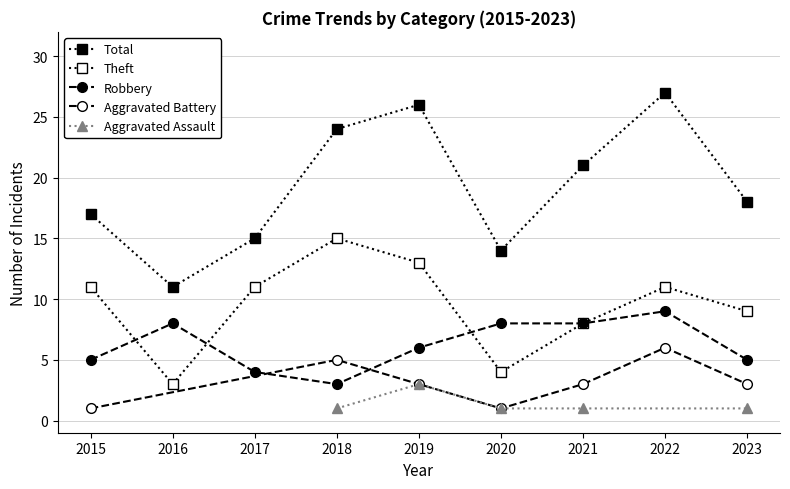

The value of Theft at 2018 is 24. True or false?

False